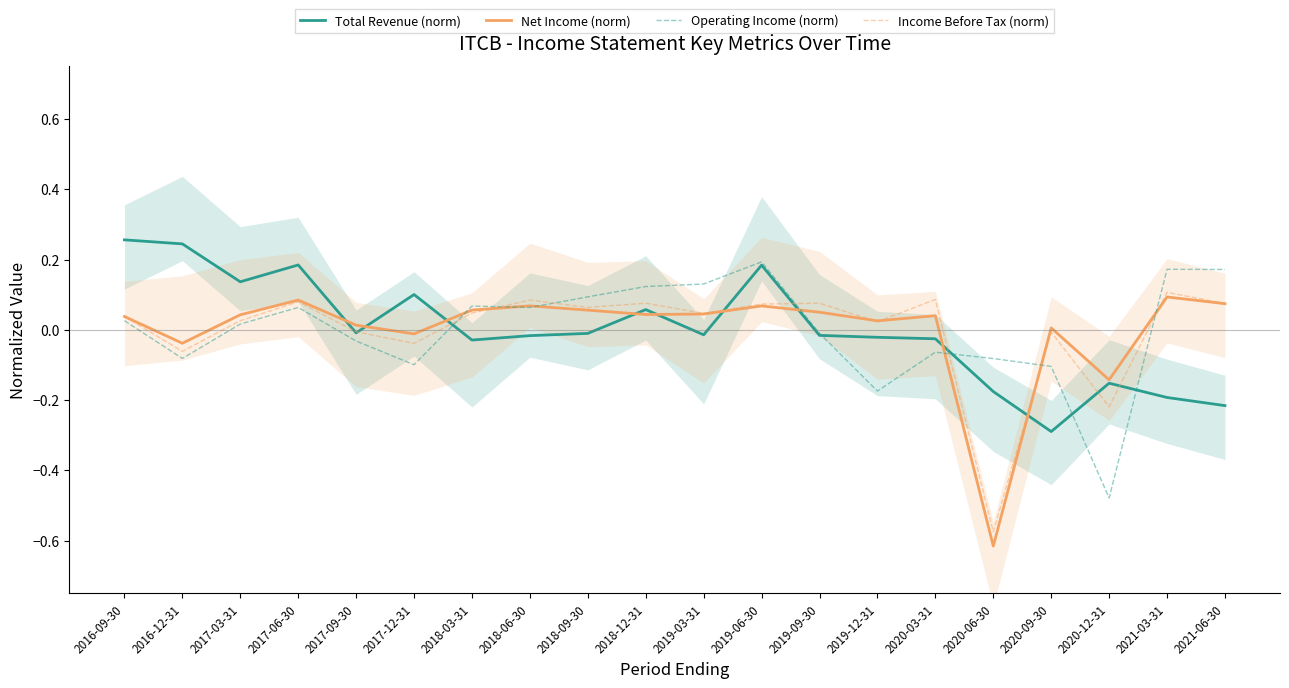

Does the chart display data point markers on the line(s)?

No